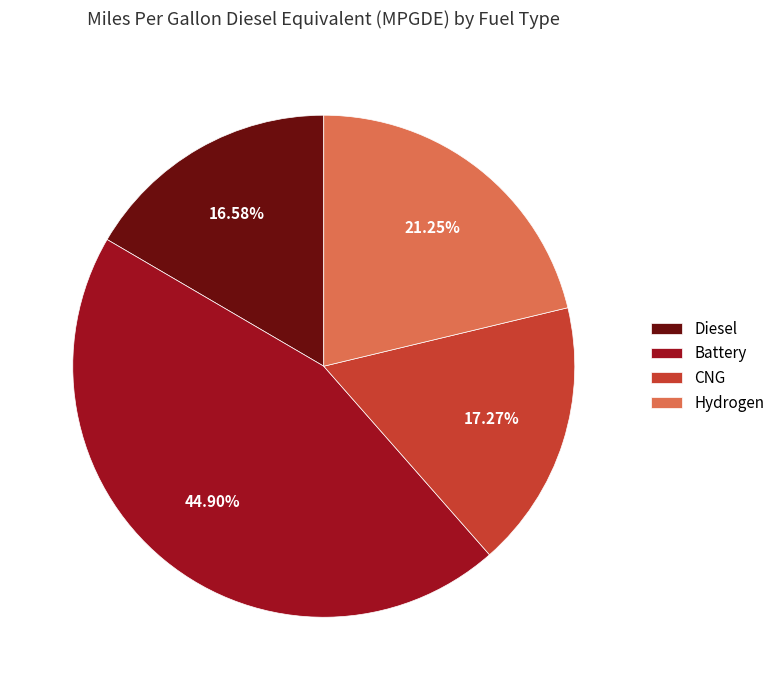

Is it true that CNG is 17% of the pie?

True